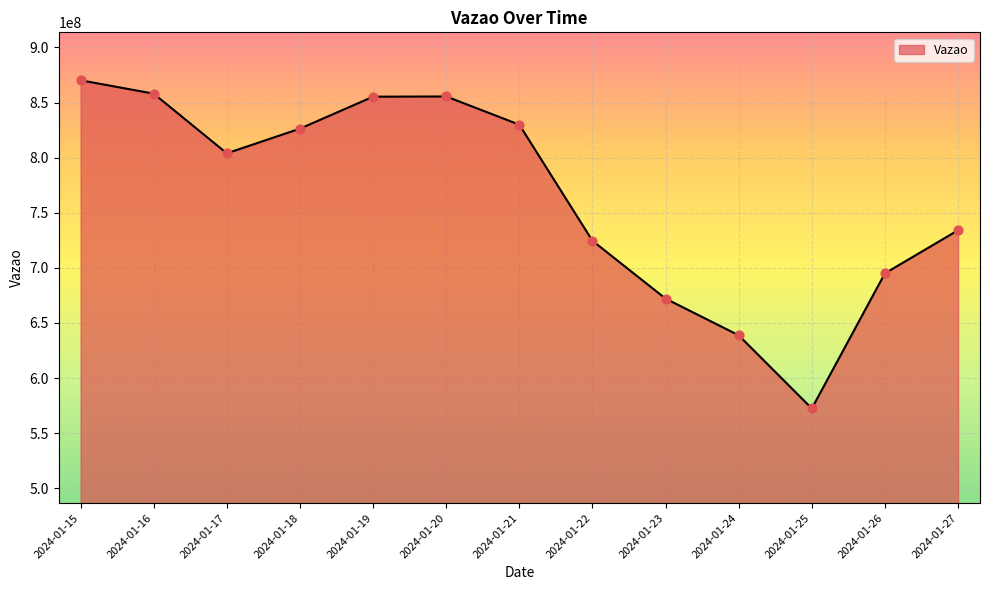

What is the change in value from 2024-01-24 to 2024-01-25?

-66381935